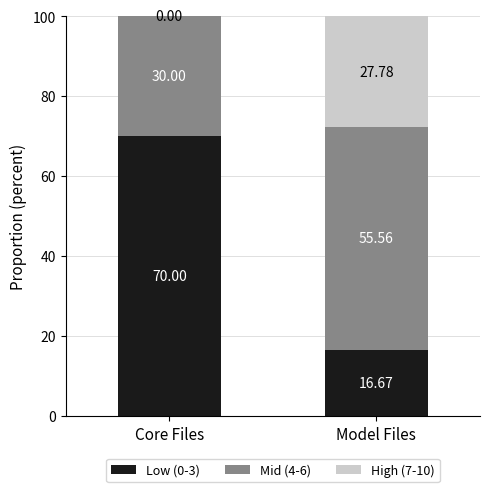

Which category has the highest value in the Low (0-3) series?

Core Files